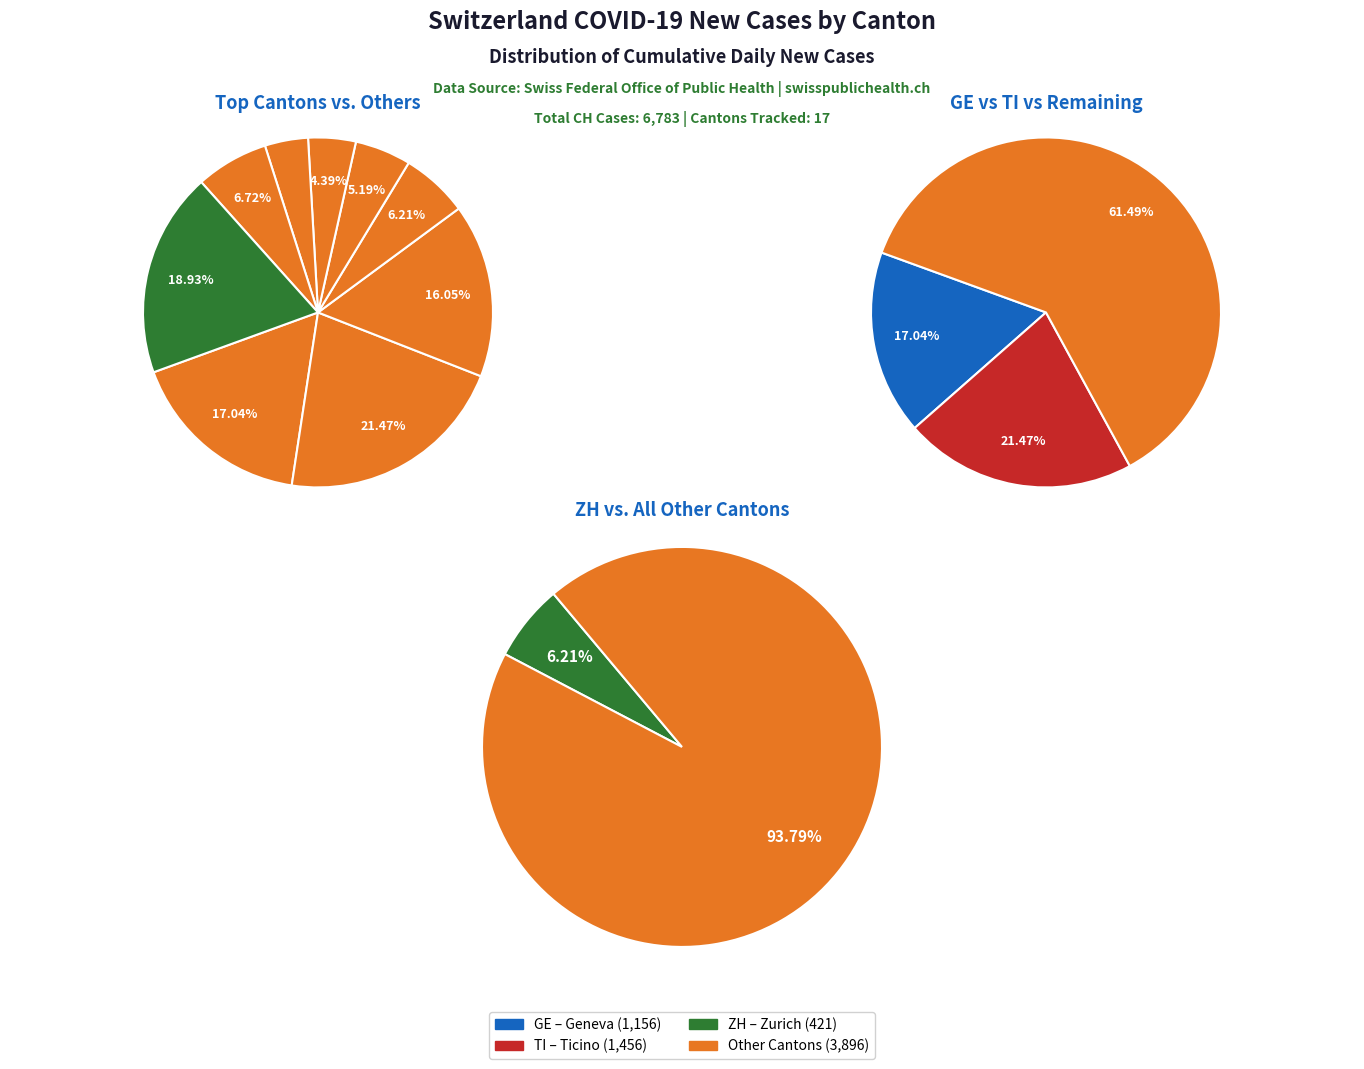

Is it true that 26 is 1% of the pie?

False